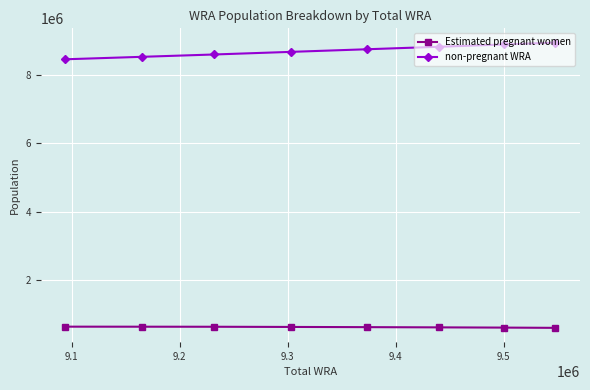

What is the value of the non-pregnant WRA point at the 1st from the left?

8461868.2